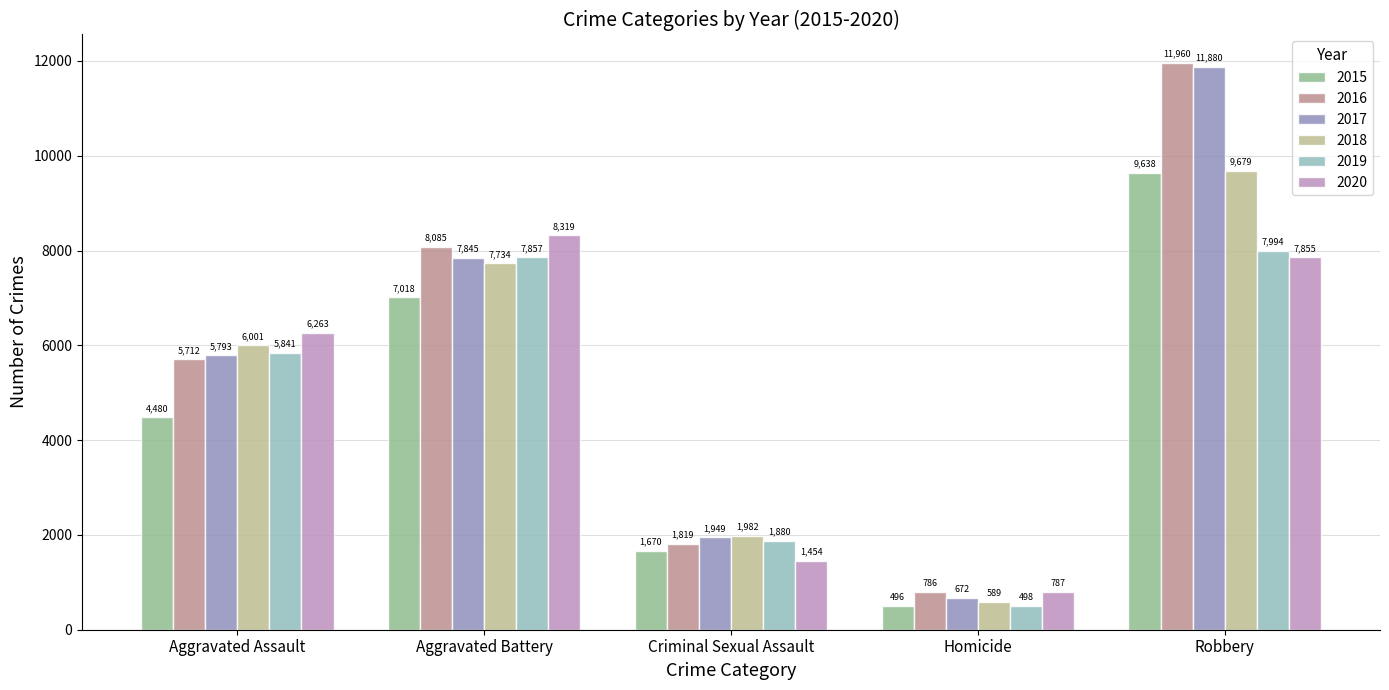

Where is 2017 nearest to the value 6276?

Aggravated Assault